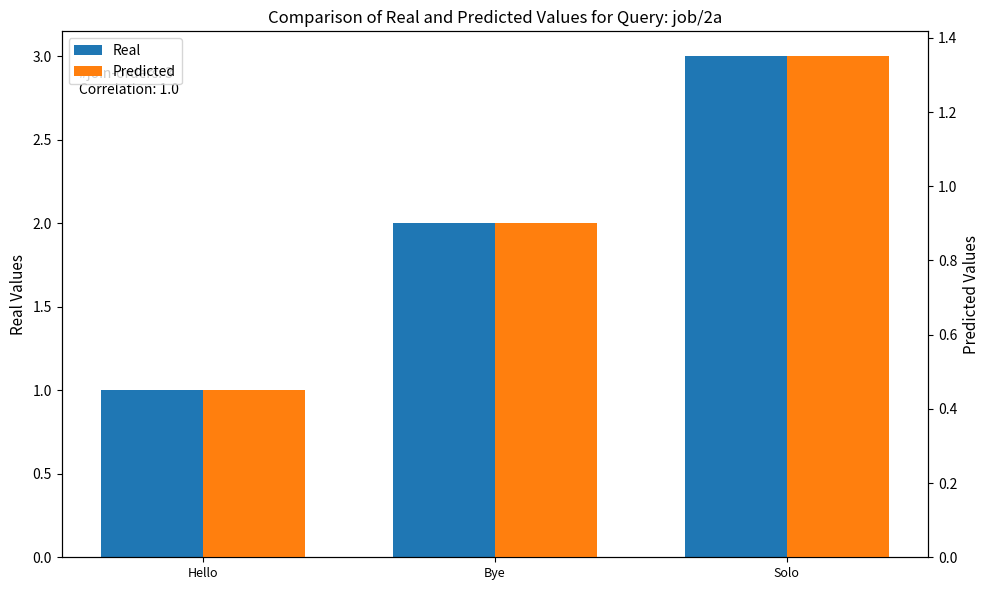

Which category has the highest value in the Real series?

Solo